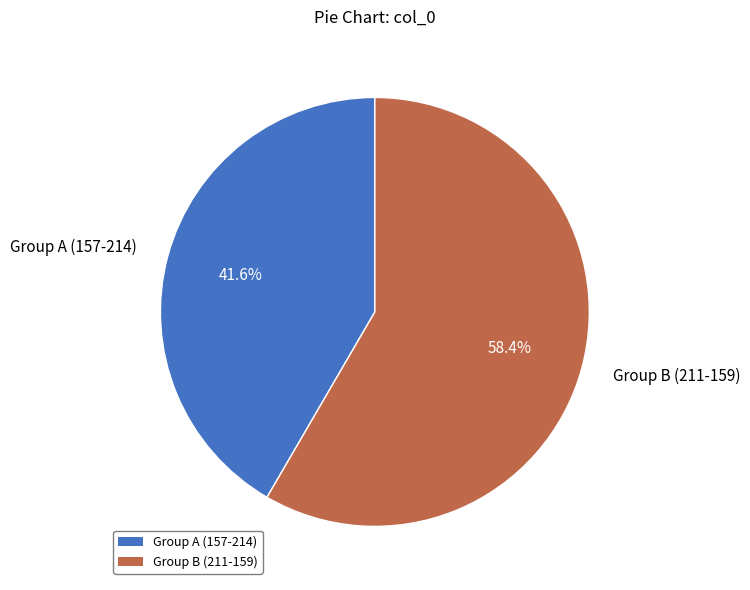

Which slice is the smallest?

Group A (157-214)